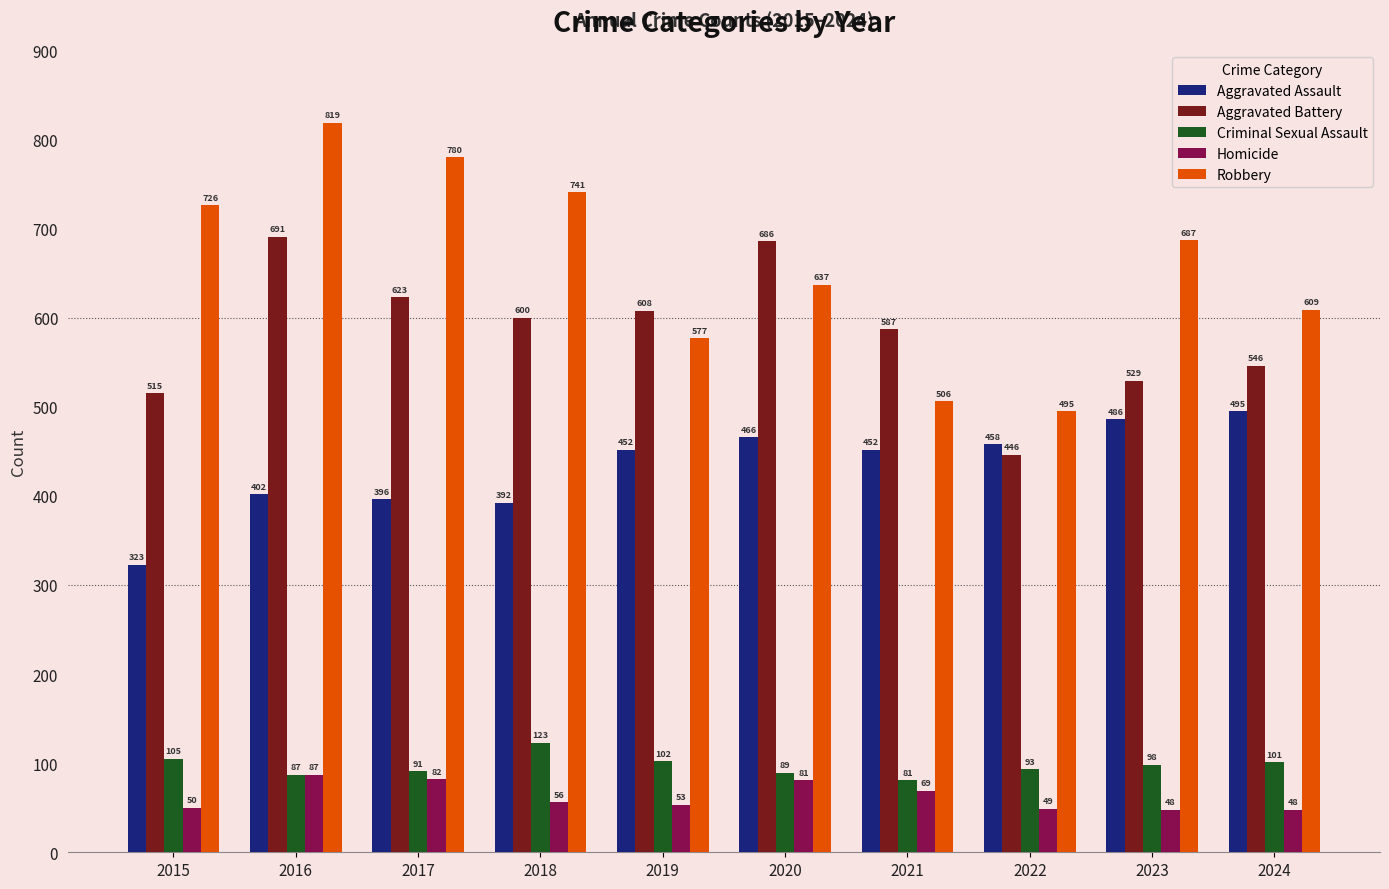

Which series has the widest spread of values?

Robbery